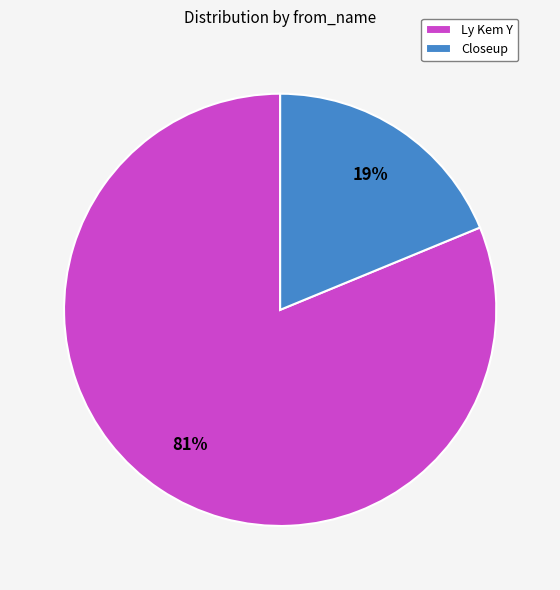

To the nearest percent, what percentage of the pie is Ly Kem Y?

81%